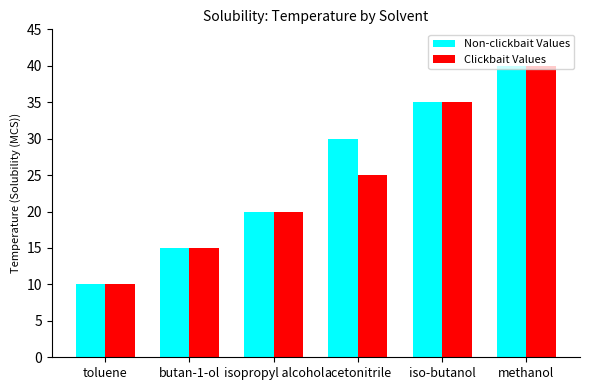

What is the total value across all series at iso-butanol?

70.0